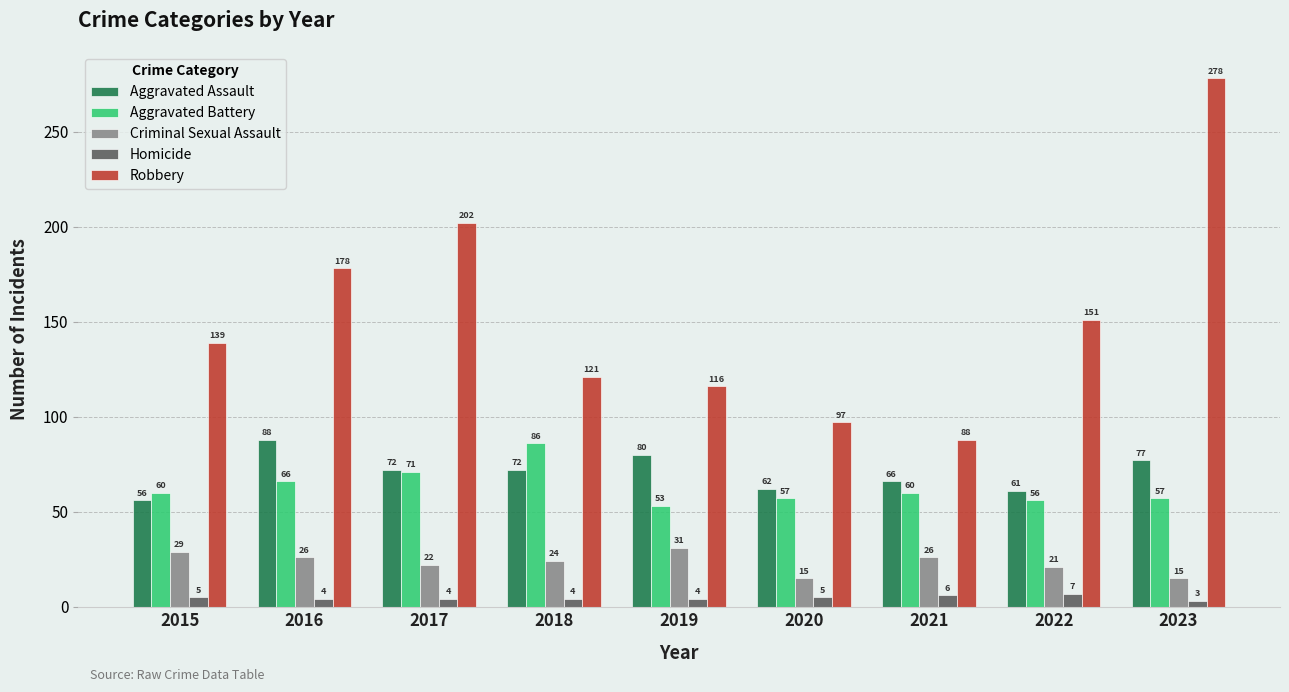

What is the sum of all Homicide values?

42